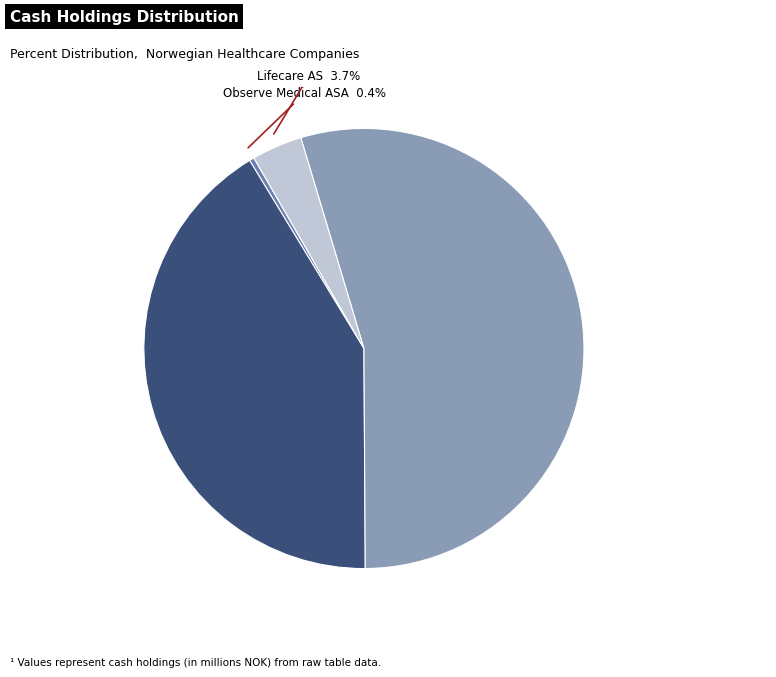

Is there a majority slice in this chart?

Yes